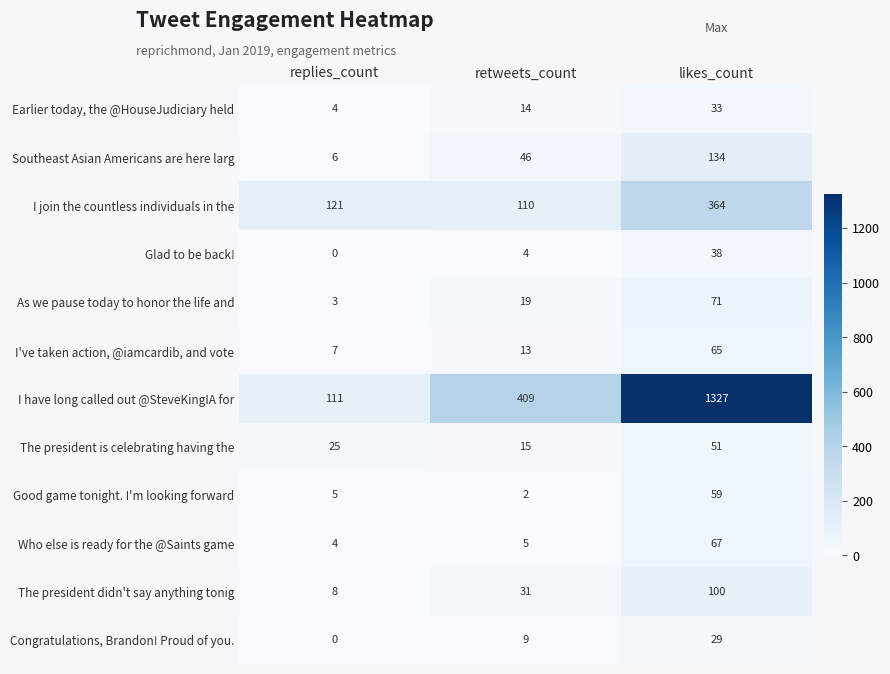

Is it true that Glad to be back! equals 0 at replies_count?

True